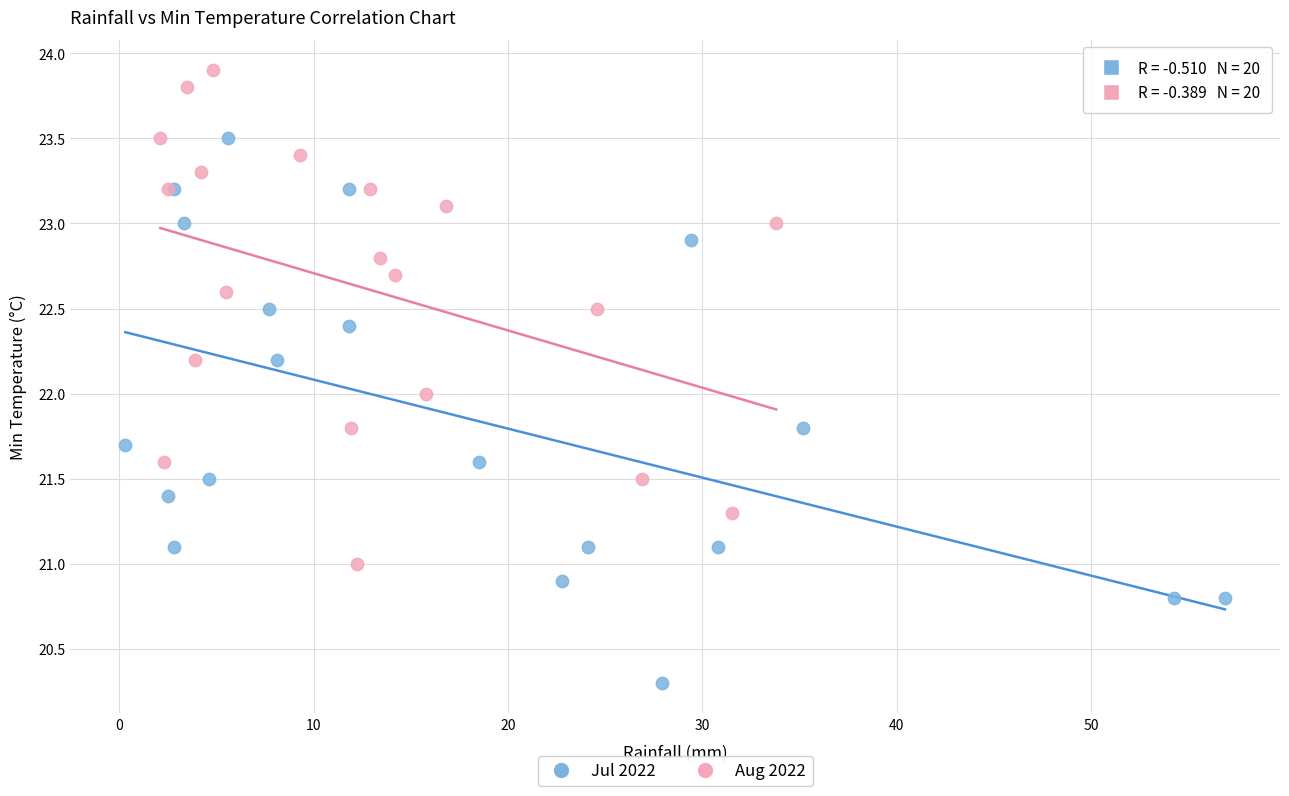

Which series contains the highest Y value?

Aug 2022